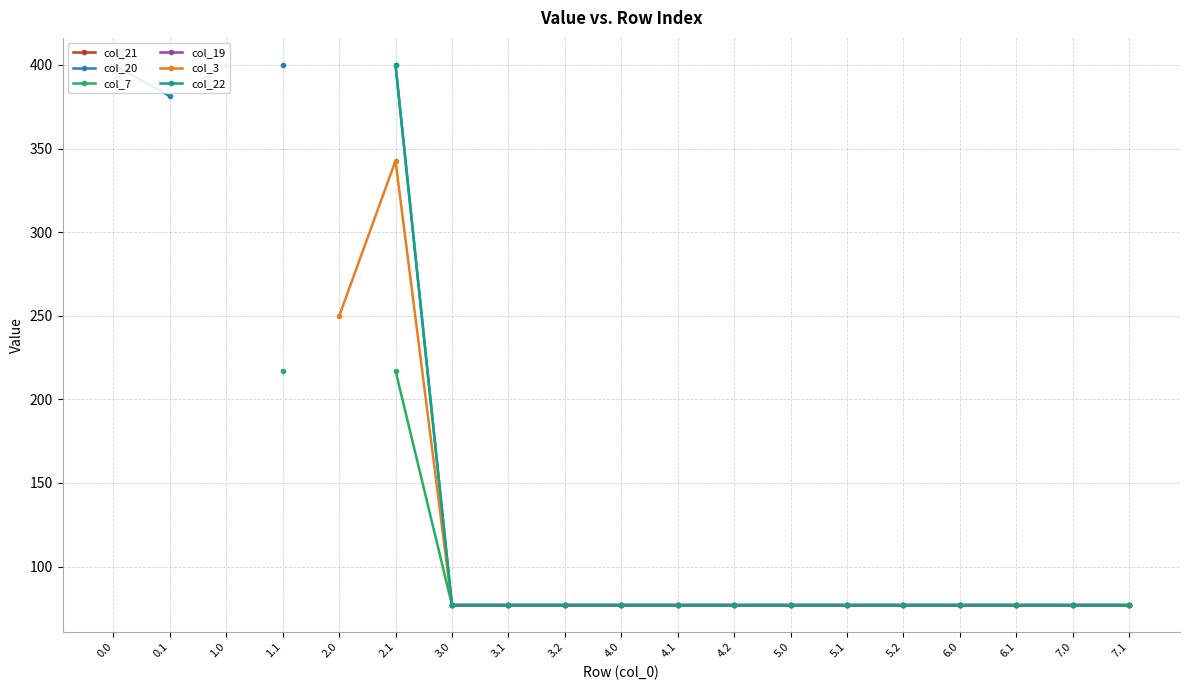

At which label does col_22 first exceed 77?

2.1